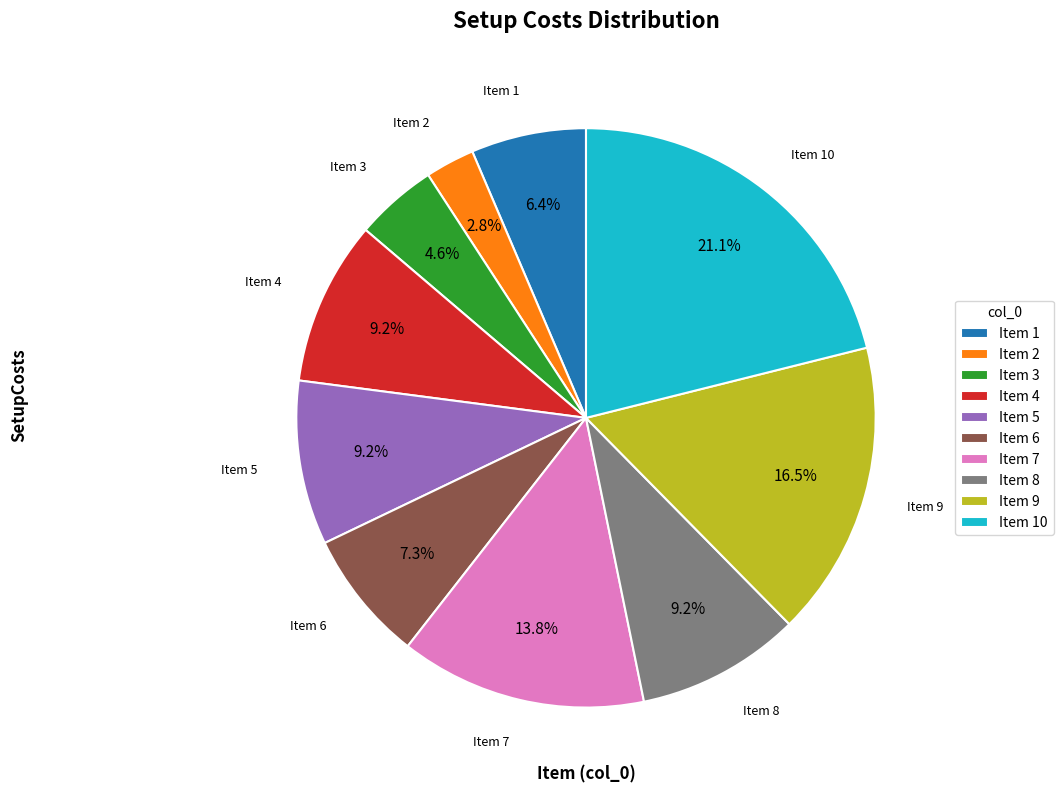

Which has a higher value, Item 9 or Item 7?

Item 9